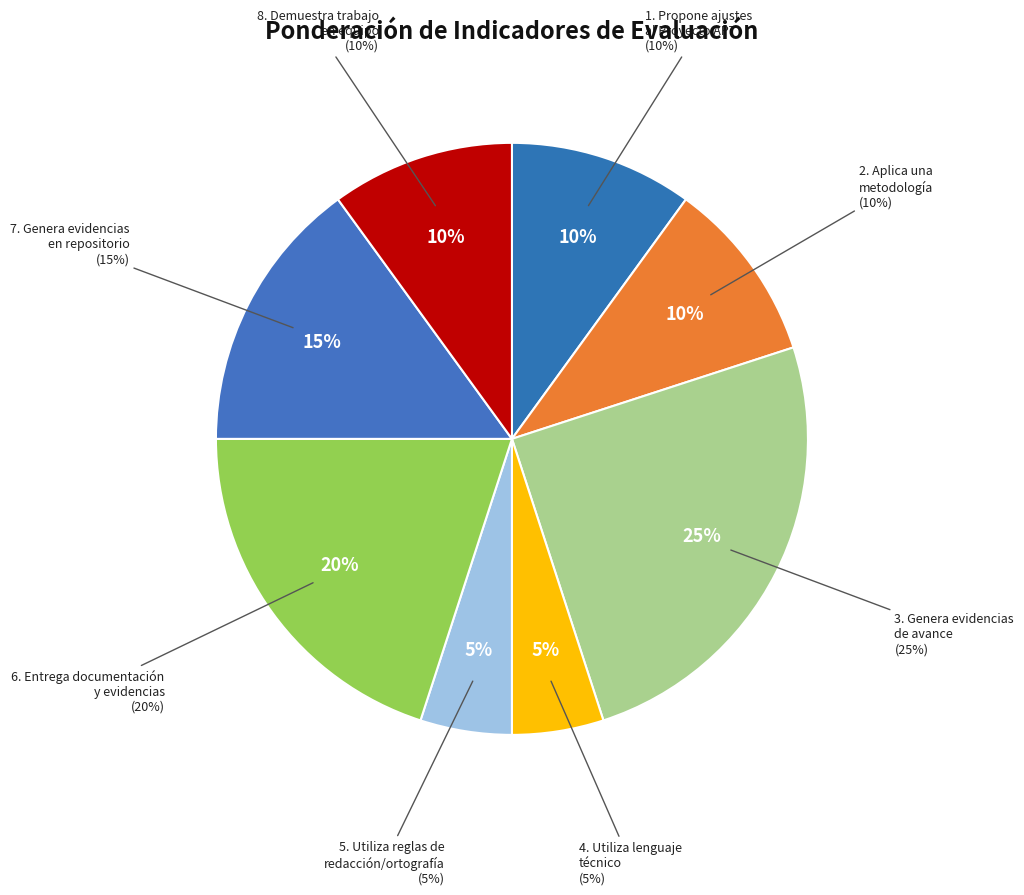

How many slices are in this pie chart?

8